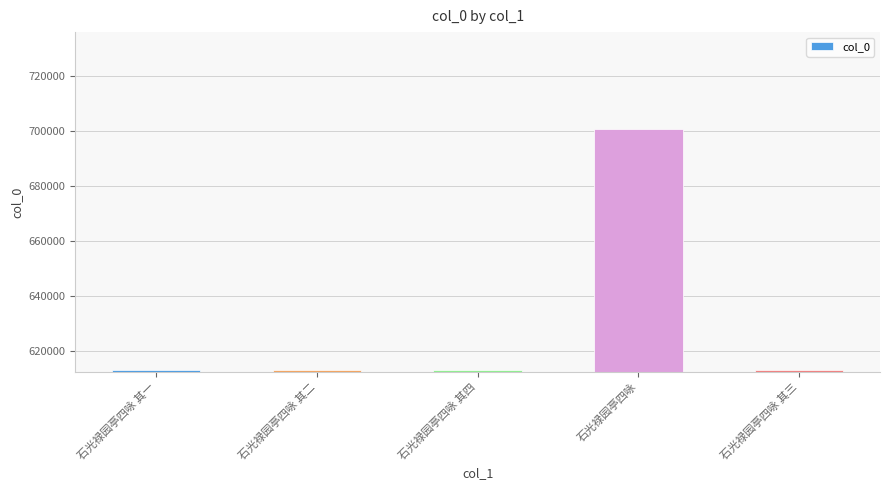

Count the number of categories in the chart.

5